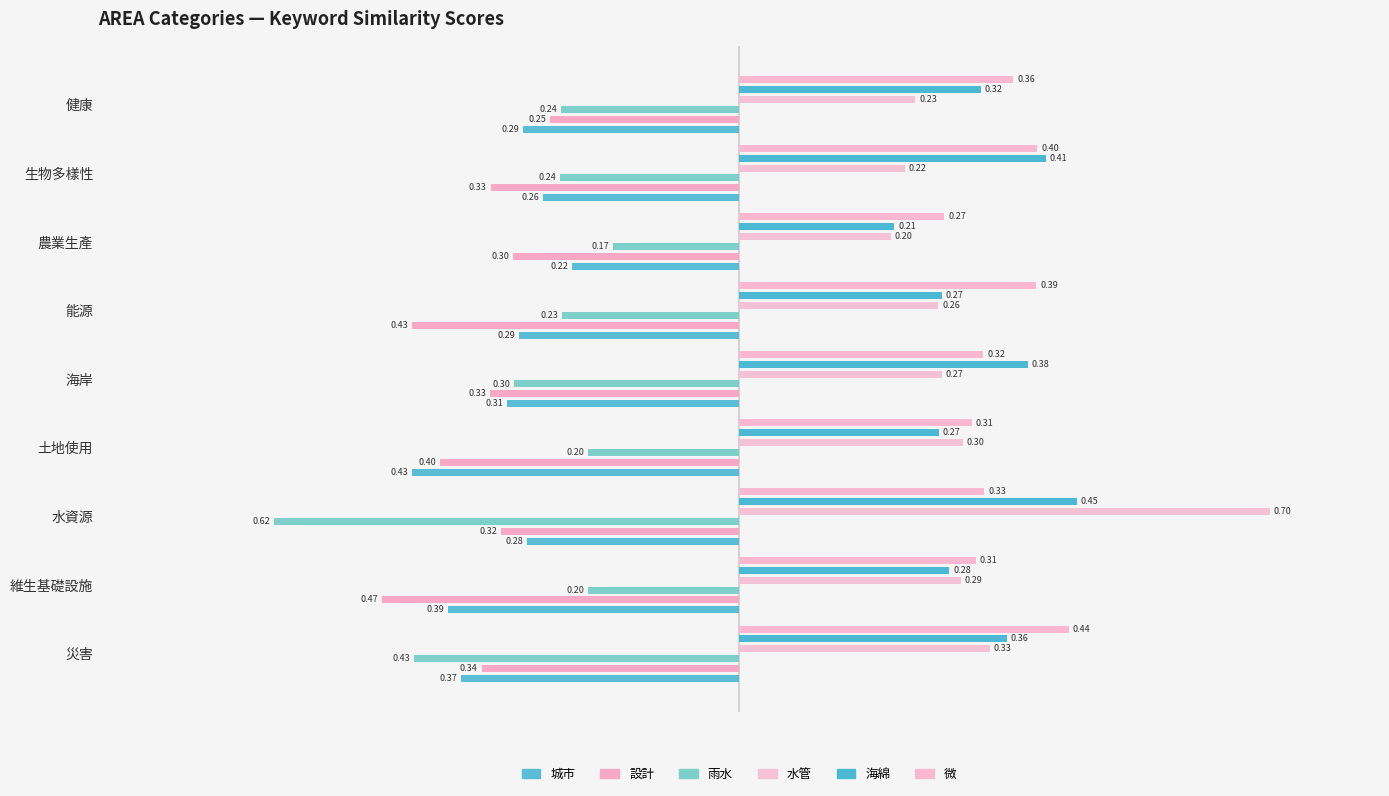

Reading right to left, transcribe all the data shown in this chart.

城市: -0.3	-0.3	-0.2	-0.3	-0.3	-0.4	-0.3	-0.4	-0.4
設計: -0.3	-0.3	-0.3	-0.4	-0.3	-0.4	-0.3	-0.5	-0.3
雨水: -0.2	-0.2	-0.2	-0.2	-0.3	-0.2	-0.6	-0.2	-0.4
水管: 0.2	0.2	0.2	0.3	0.3	0.3	0.7	0.3	0.3
海綿: 0.3	0.4	0.2	0.3	0.4	0.3	0.4	0.3	0.4
微: 0.4	0.4	0.3	0.4	0.3	0.3	0.3	0.3	0.4